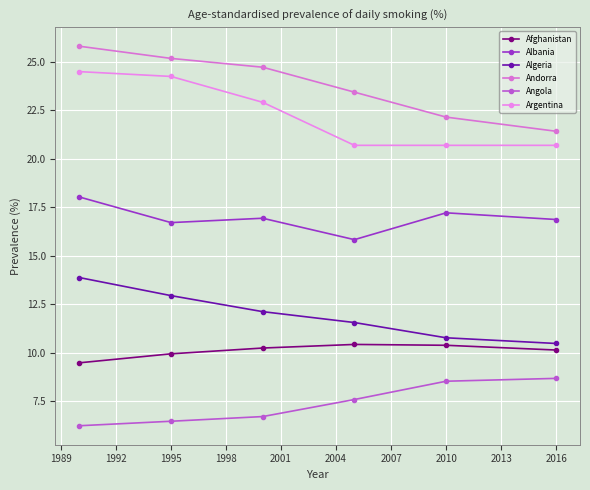

What are all the series names shown in the legend?

Afghanistan, Albania, Algeria, Andorra, Angola, Argentina